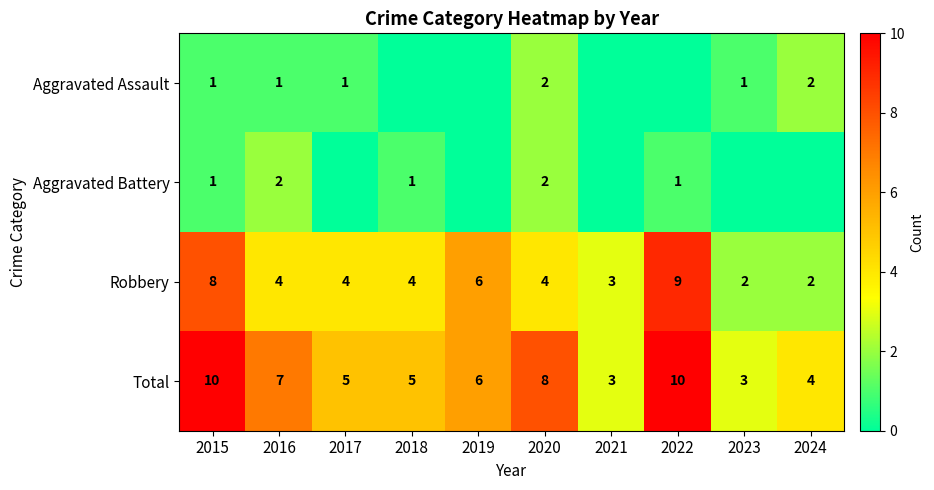

The value of Robbery at 2021 is 1. True or false?

False